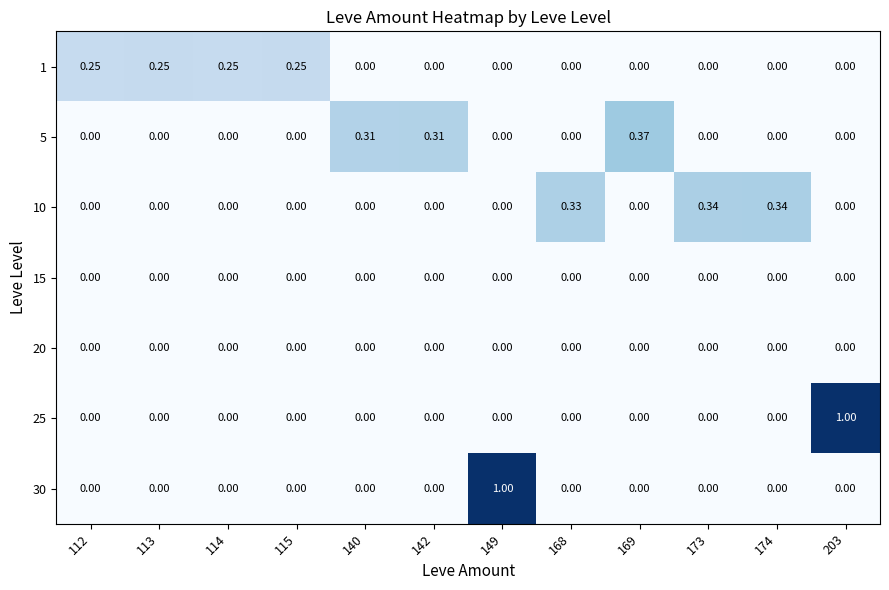

How many values in 10 are above zero?

3